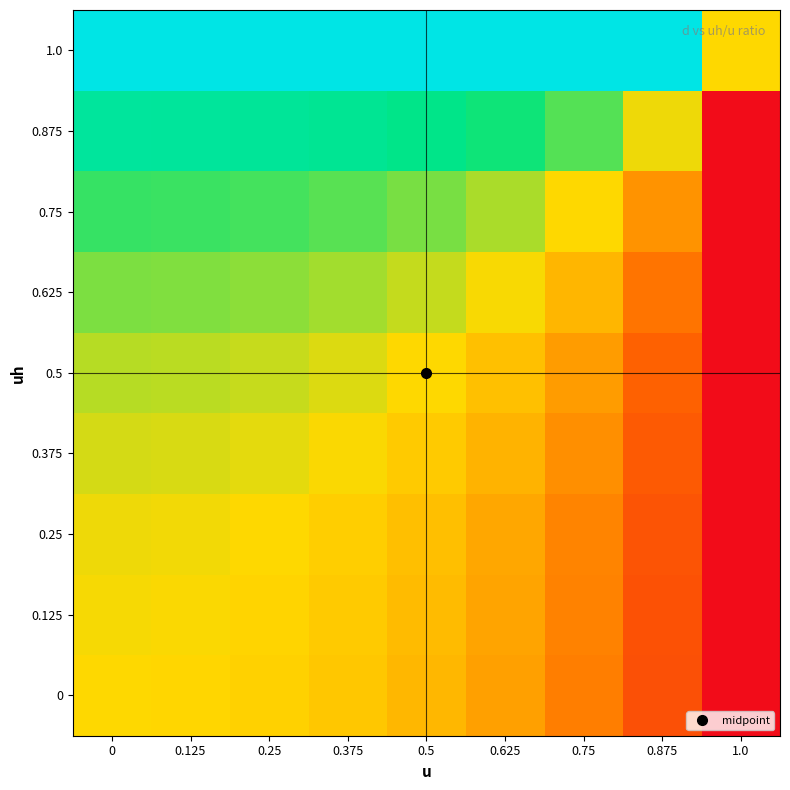

Reading left to right, list all the values displayed in this chart.

row_0: 0.5	0.5	0.5	0.5	0.4	0.4	0.3	0.2	0.0
row_1: 0.5	0.5	0.5	0.5	0.4	0.4	0.3	0.2	0.0
row_2: 0.5	0.5	0.5	0.5	0.4	0.4	0.3	0.2	0.0
row_3: 0.5	0.5	0.5	0.5	0.5	0.4	0.3	0.2	0.0
row_4: 0.6	0.6	0.6	0.5	0.5	0.4	0.4	0.2	0.0
row_5: 0.6	0.6	0.6	0.6	0.6	0.5	0.4	0.3	0.0
row_6: 0.7	0.7	0.7	0.7	0.6	0.6	0.5	0.3	0.0
row_7: 0.8	0.8	0.8	0.8	0.8	0.7	0.7	0.5	0.0
row_8: 1.0	1.0	1.0	1.0	1.0	1.0	1.0	1.0	0.5